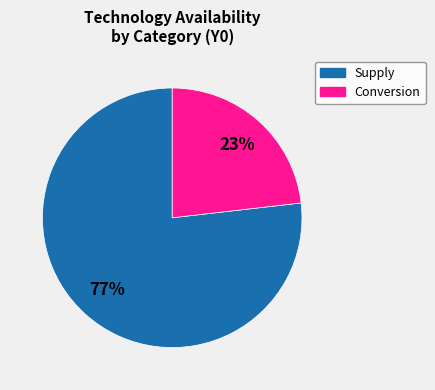

What is the smallest slice in the pie chart?

Conversion